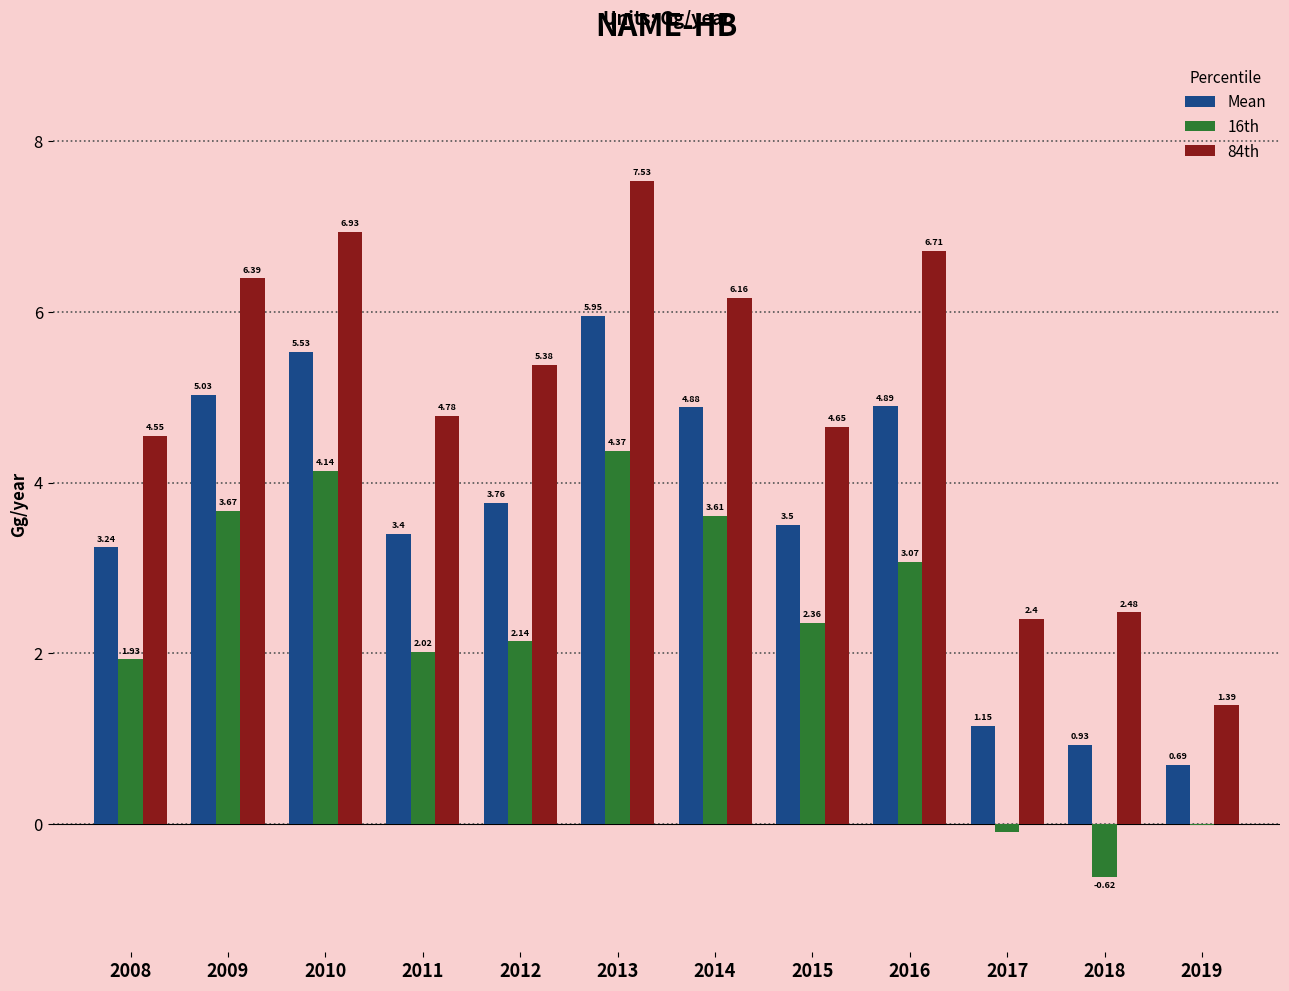

At which label is 16th closest to 1?

2008